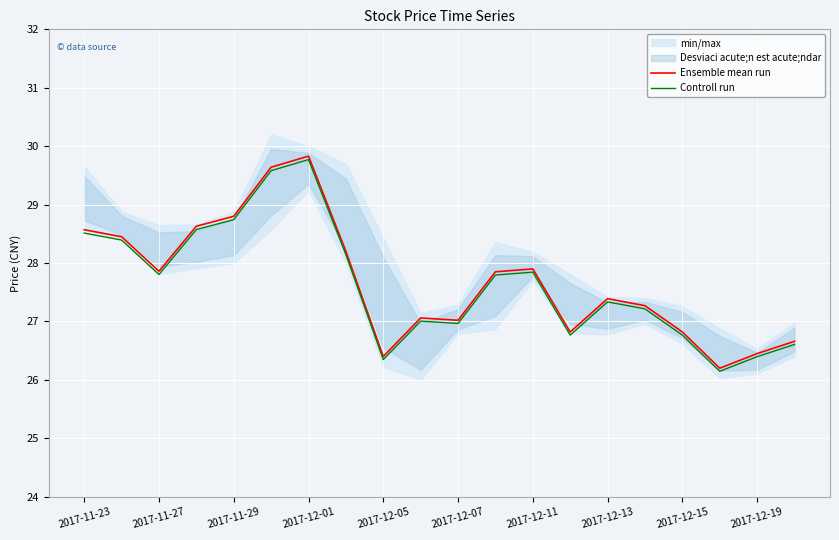

What is the lowest value of the Ensemble mean run series?

26.2